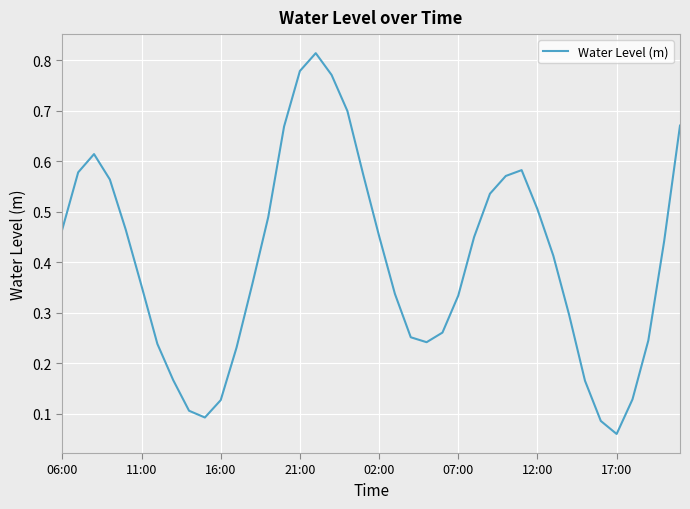

What is the value of the 6th point from the left?

0.4